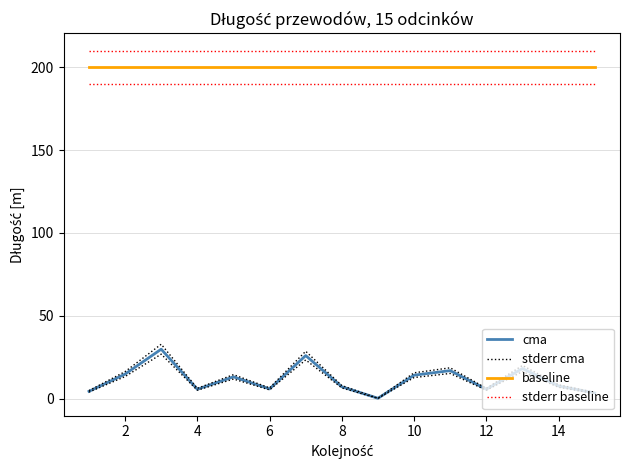

True or false: baseline has a value of 343.4 at 14.

False